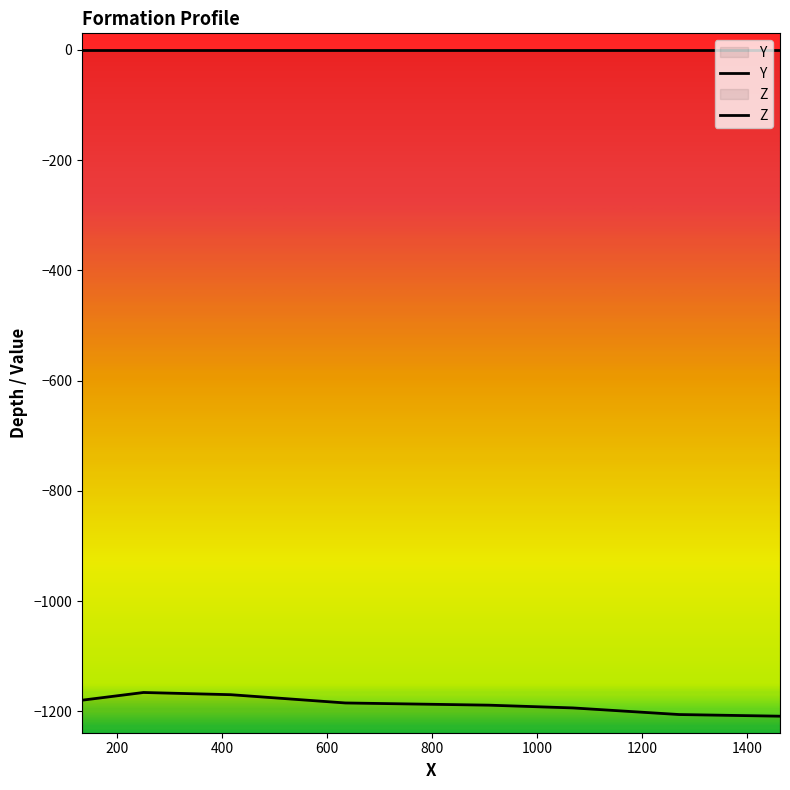

How many series are shown in this chart?

2